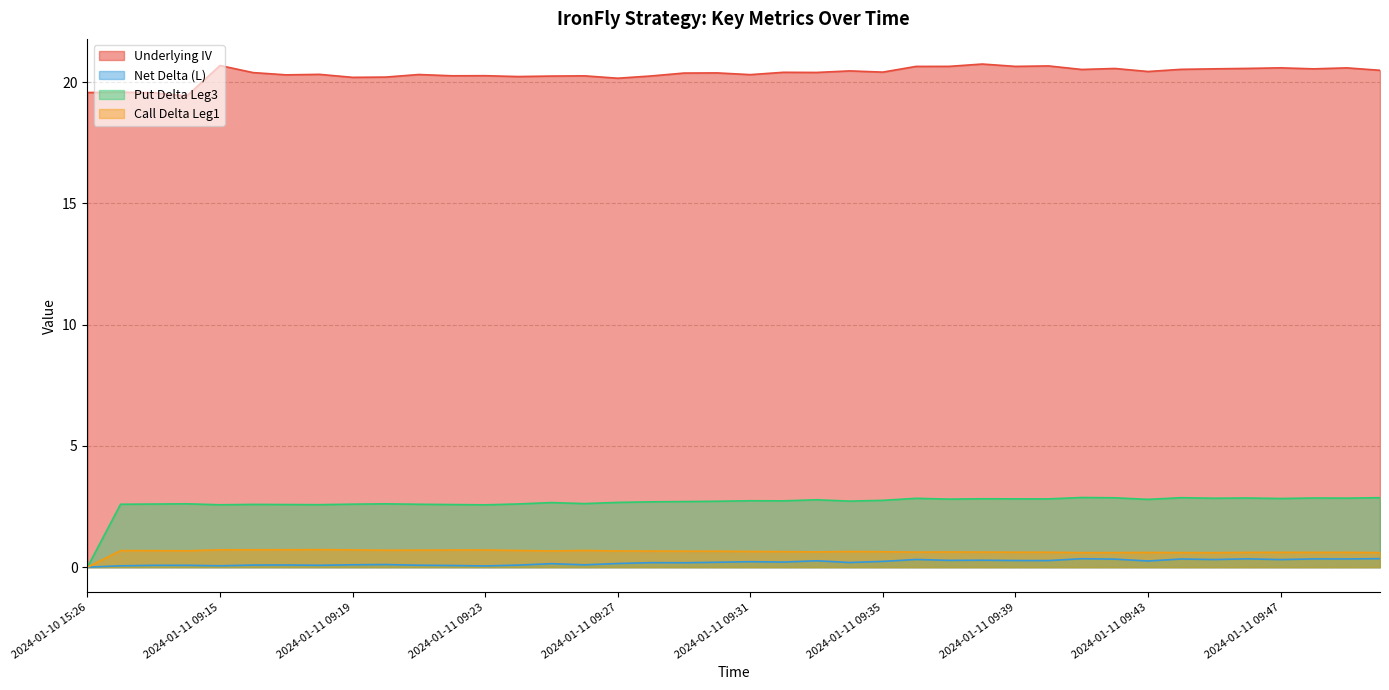

Count the number of data series in this chart.

4